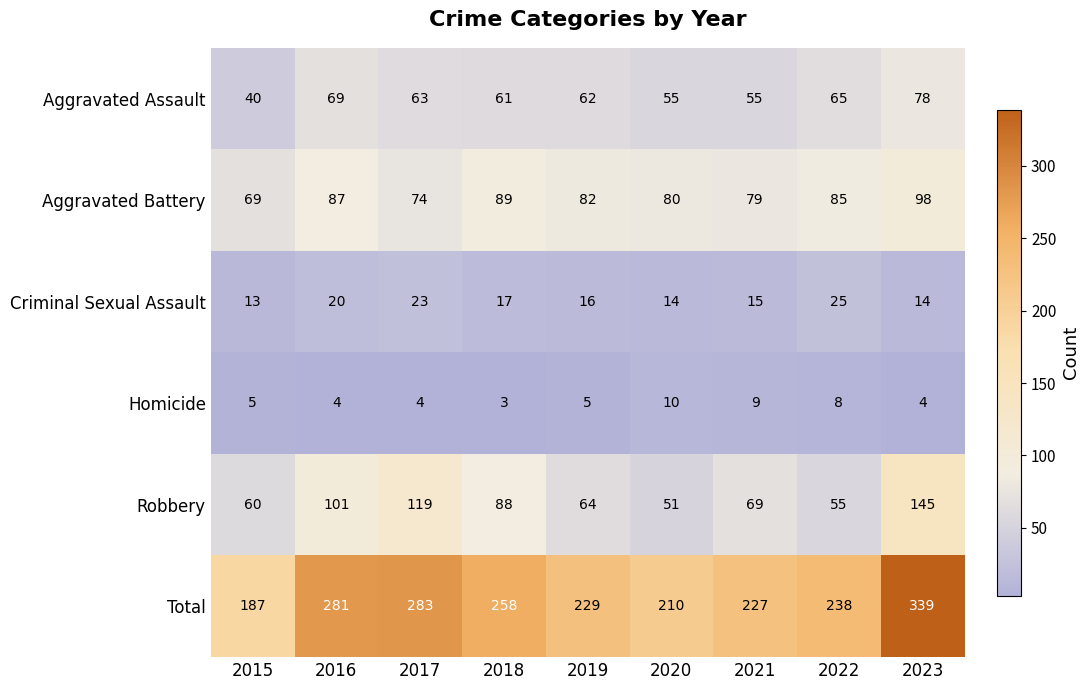

Rank the series at 2017 from highest to lowest value.

Total, Robbery, Aggravated Battery, Aggravated Assault, Criminal Sexual Assault, Homicide